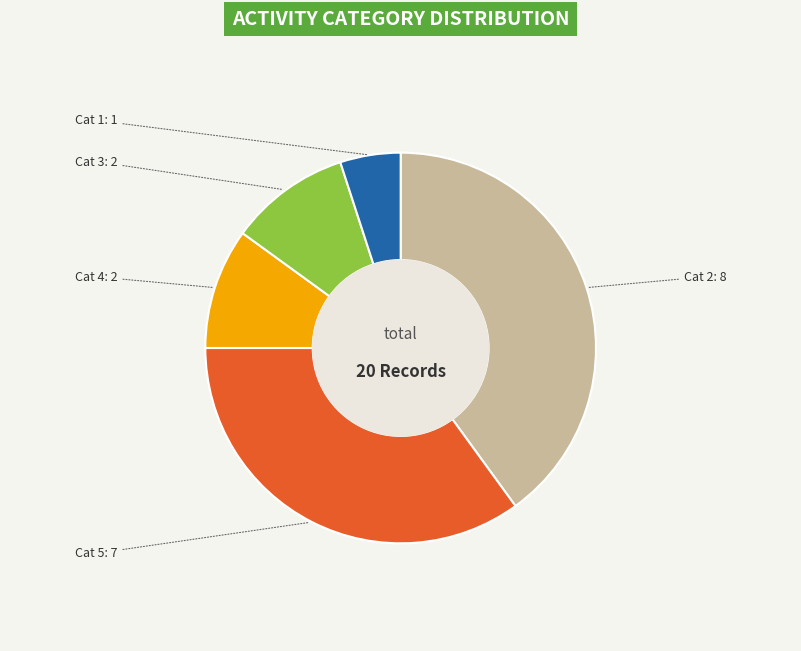

Is there any slice that represents more than half of the pie?

No